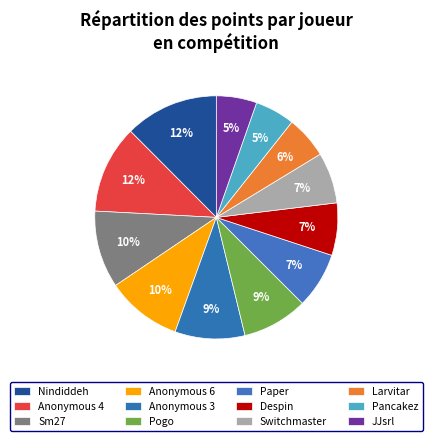

Count the number of slices in the pie.

12